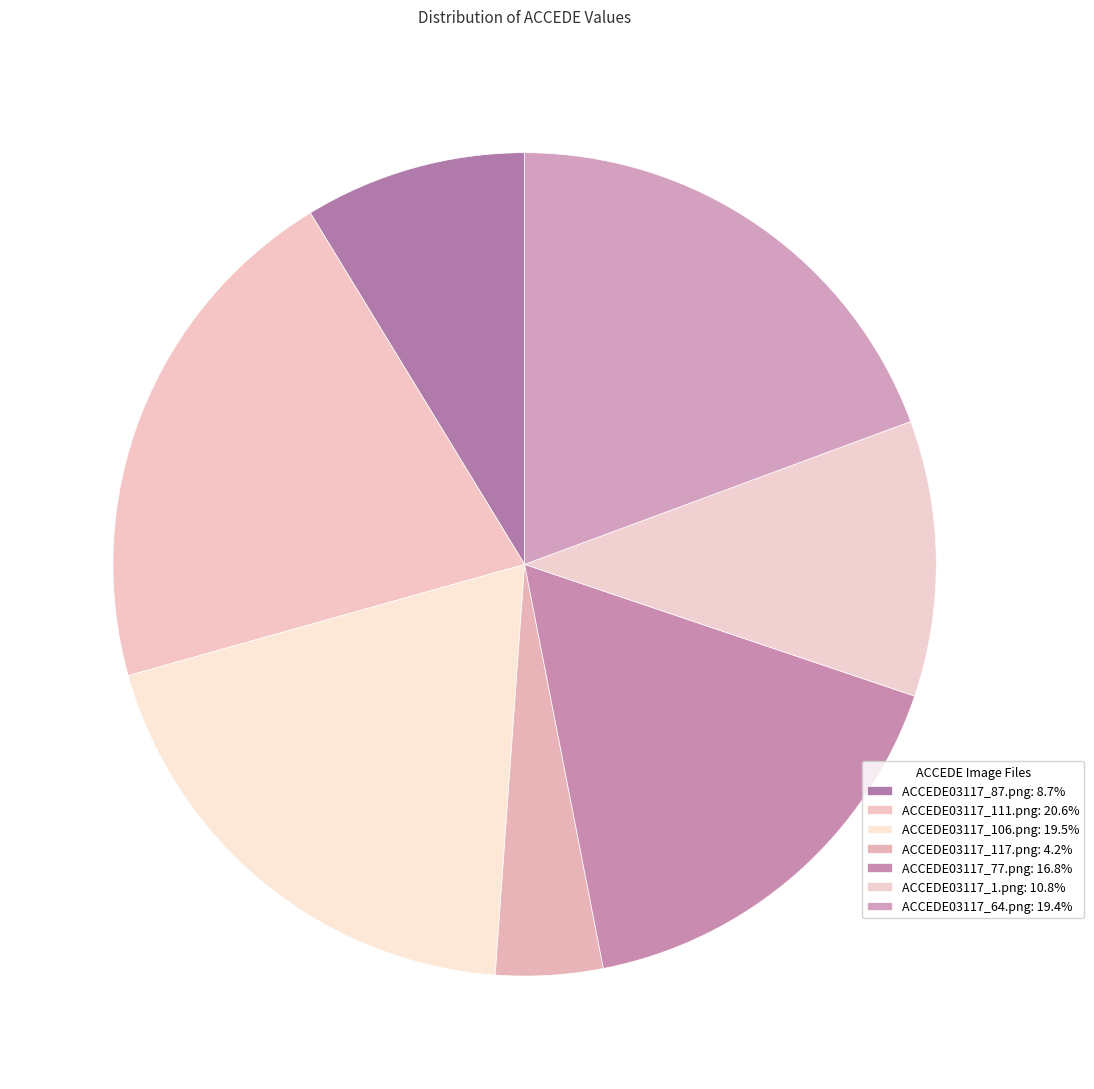

Does any single category account for the majority?

No